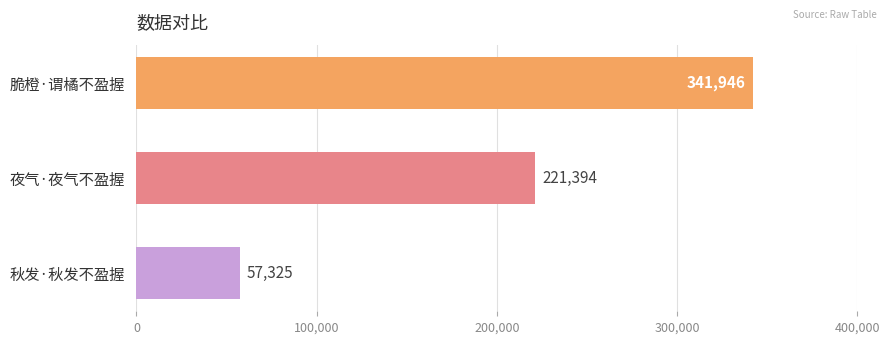

Rank the categories by value from highest to lowest.

脆橙·谓橘不盈握, 夜气·夜气不盈握, 秋发·秋发不盈握